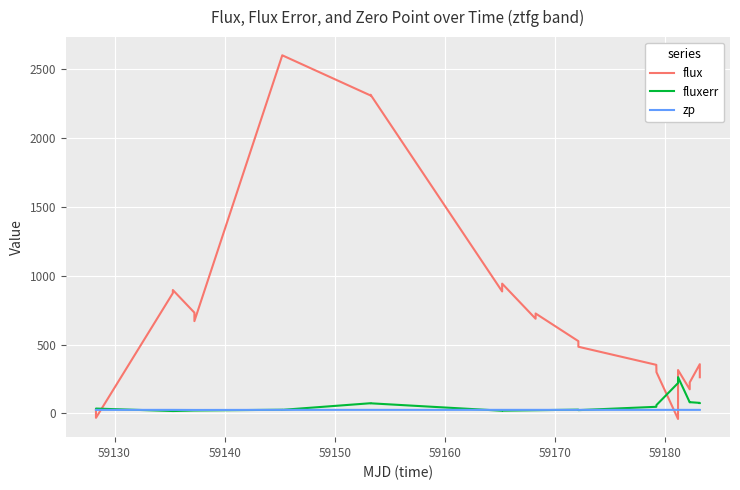

Which series has the widest spread of values?

flux